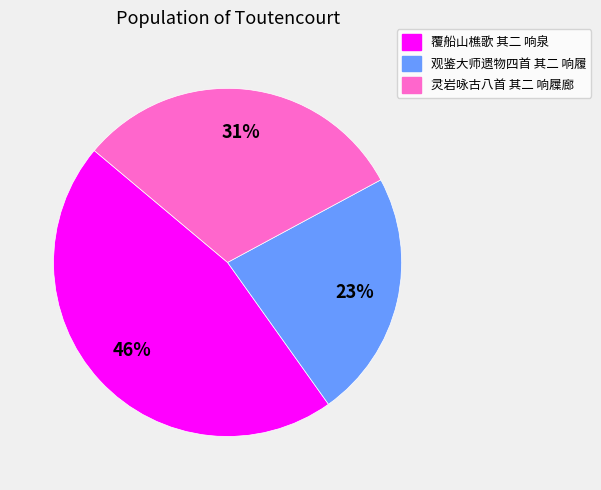

The 覆船山樵歌 其二 响泉 slice represents 46% of the pie. True or false?

True